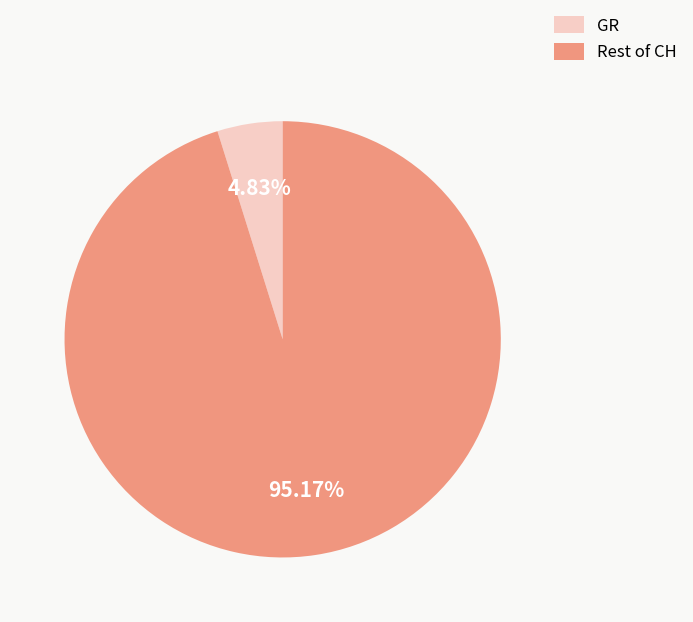

What is the majority slice?

Rest of CH